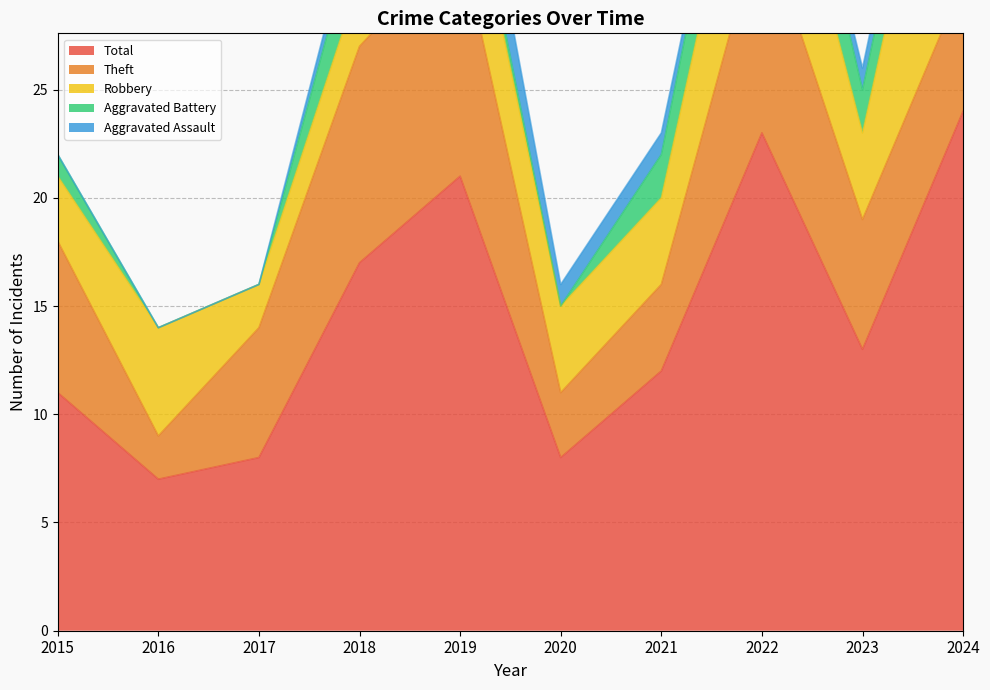

What is the sum of all Total values?

144